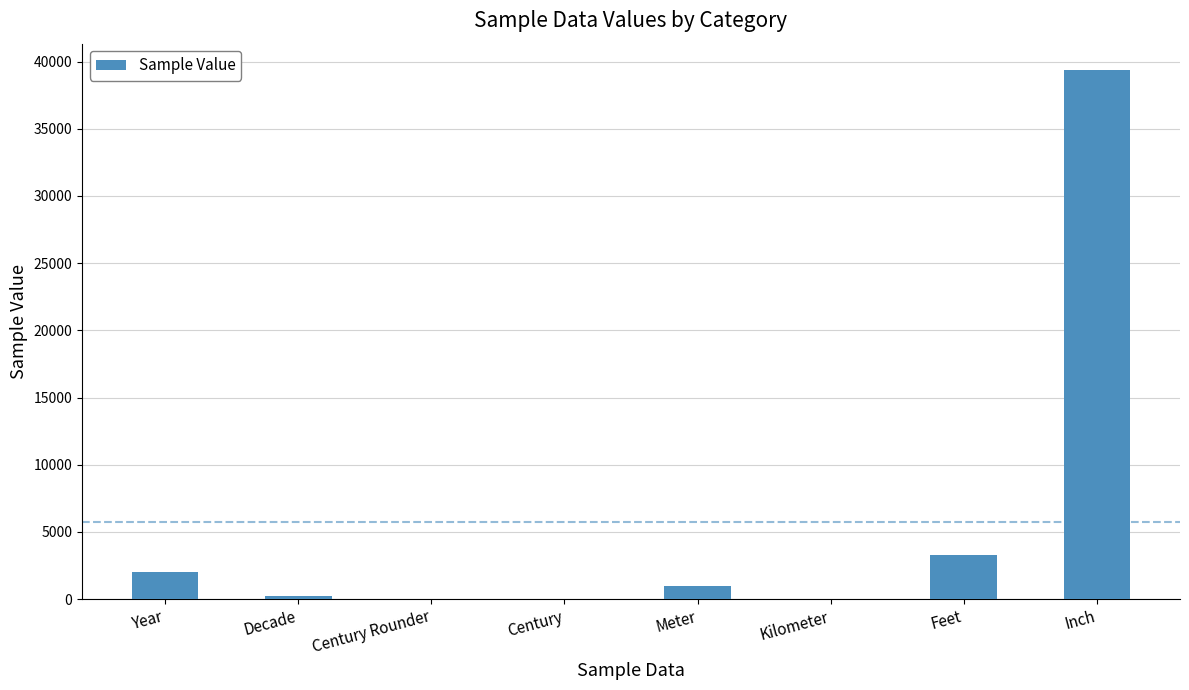

Does the chart contain stacked bars?

No